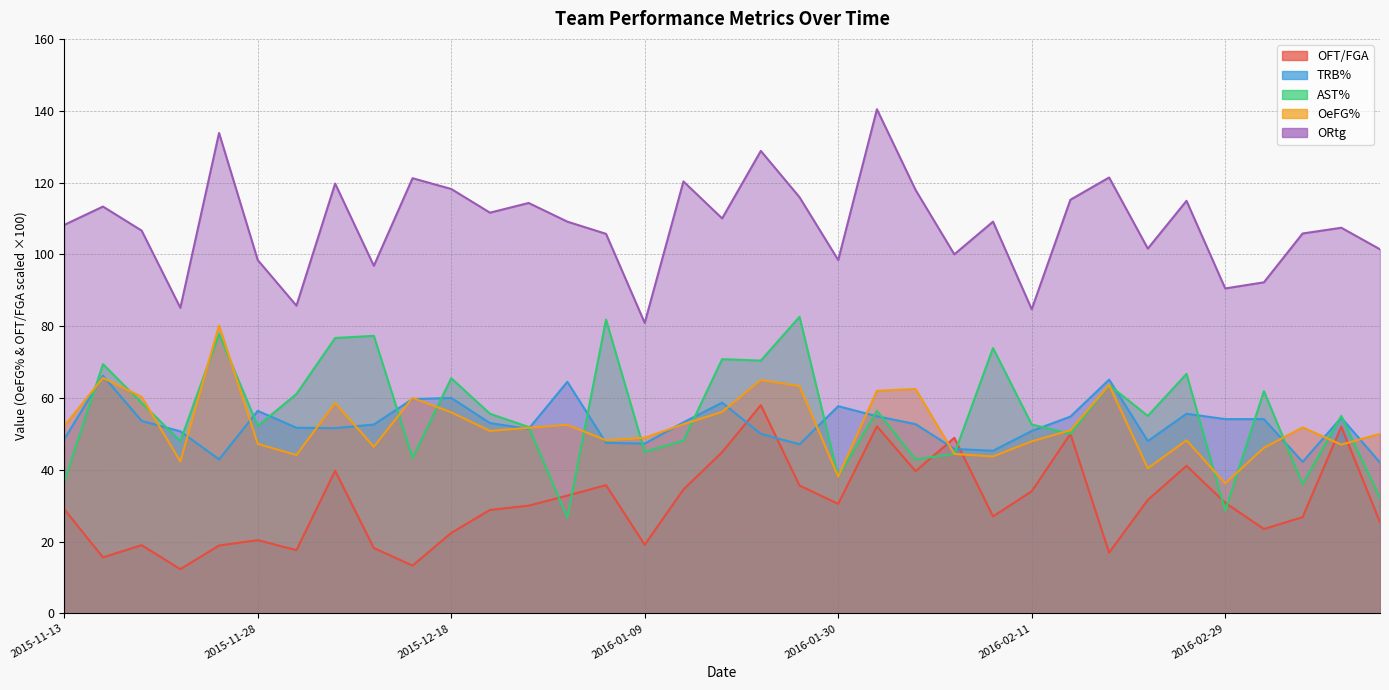

At which label is TRB% closest to 54?

2016-02-29